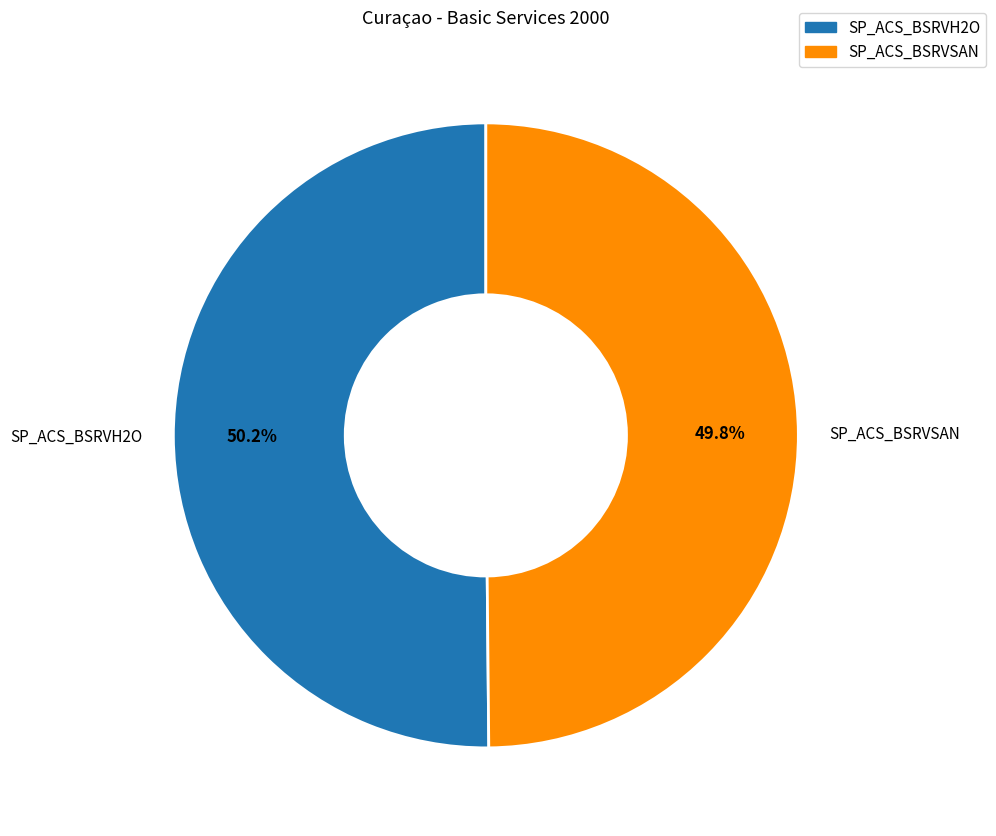

What is the ratio of the value at SP_ACS_BSRVSAN to the value at SP_ACS_BSRVH2O?

1.0